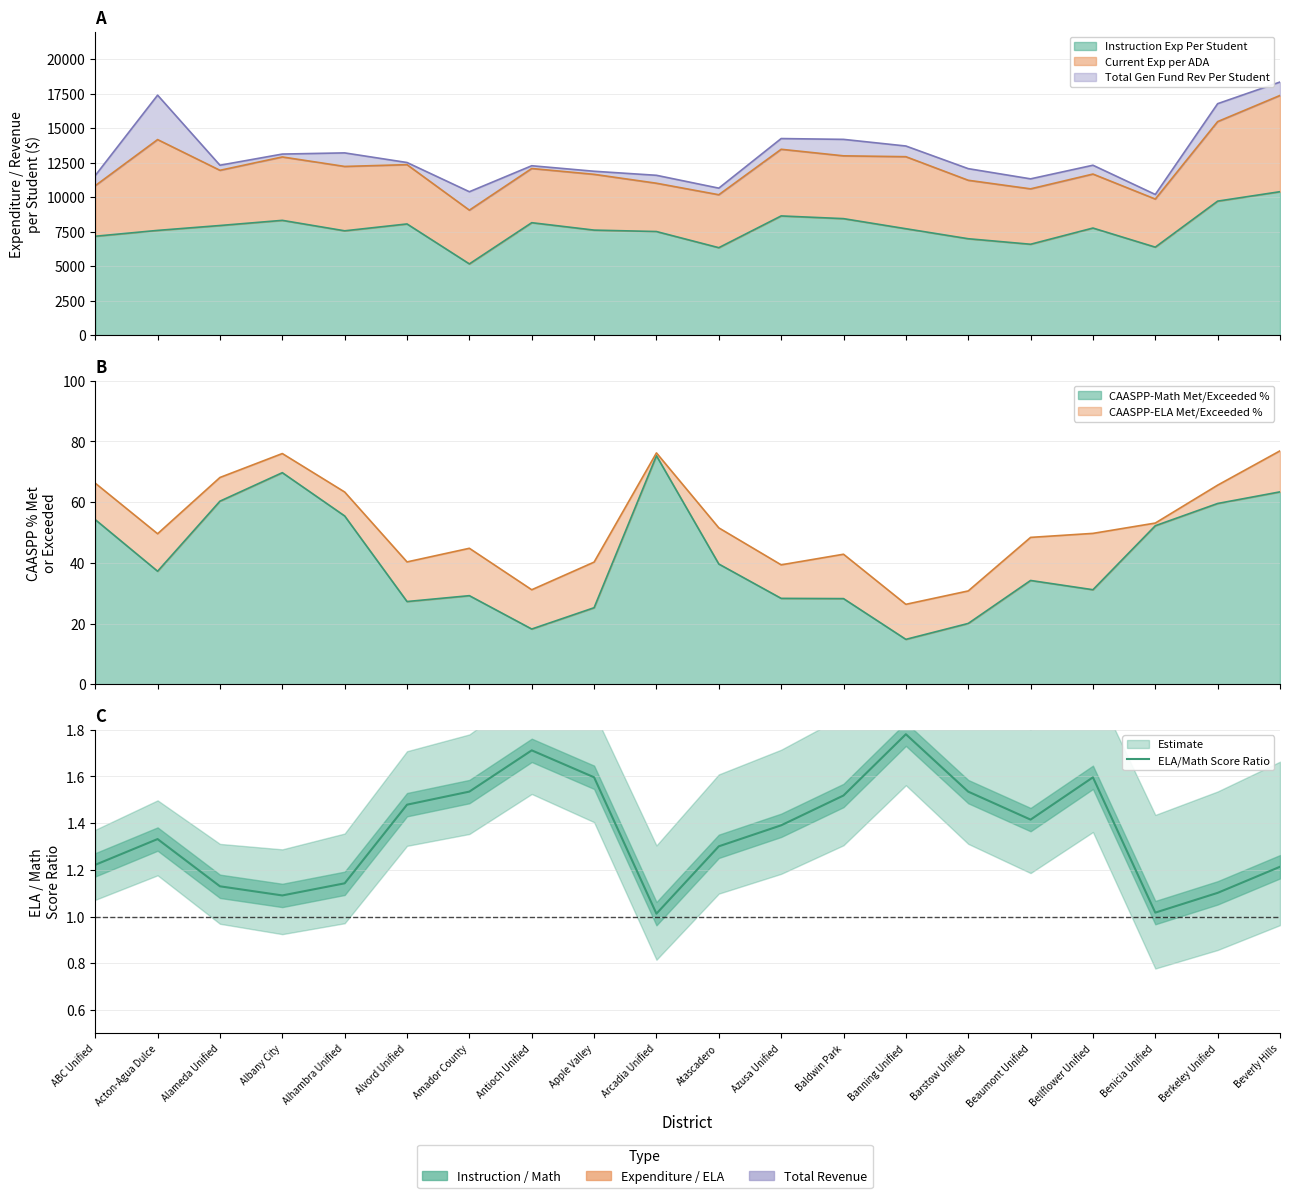

True or false: the data shows 1.2 at ABC Unified.

True